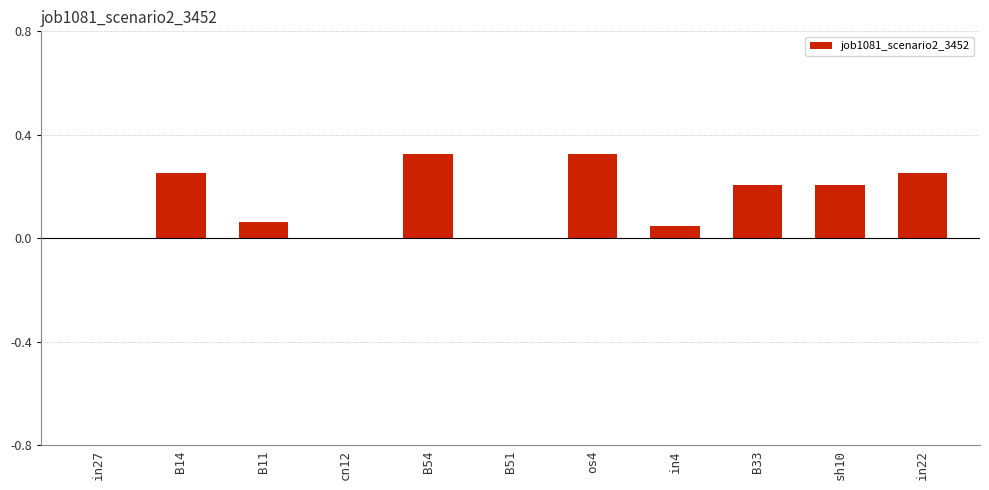

True or false: the data shows 0.0 at cn12.

True